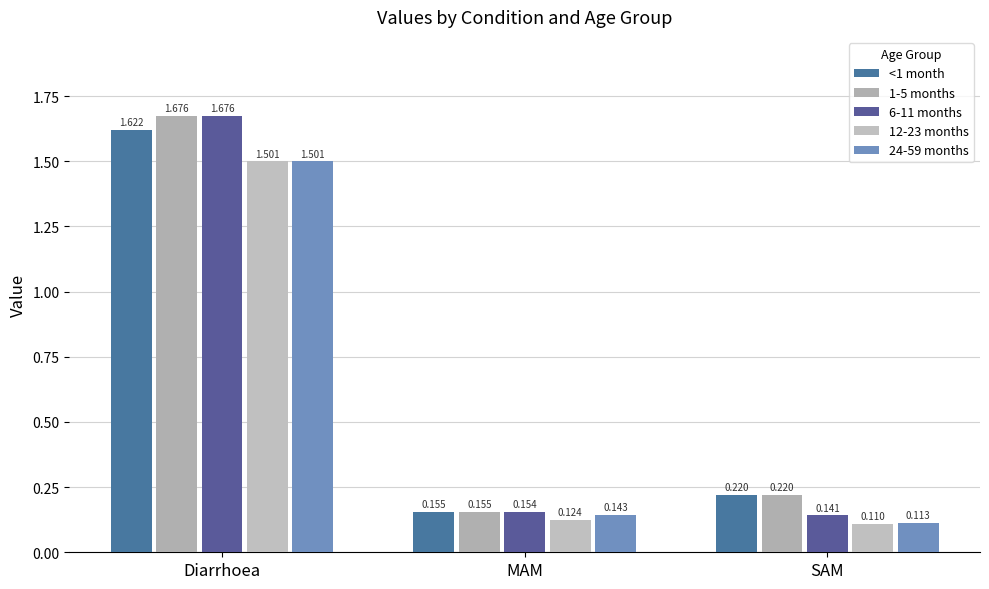

What is the label of the 3rd bar from the left?

SAM